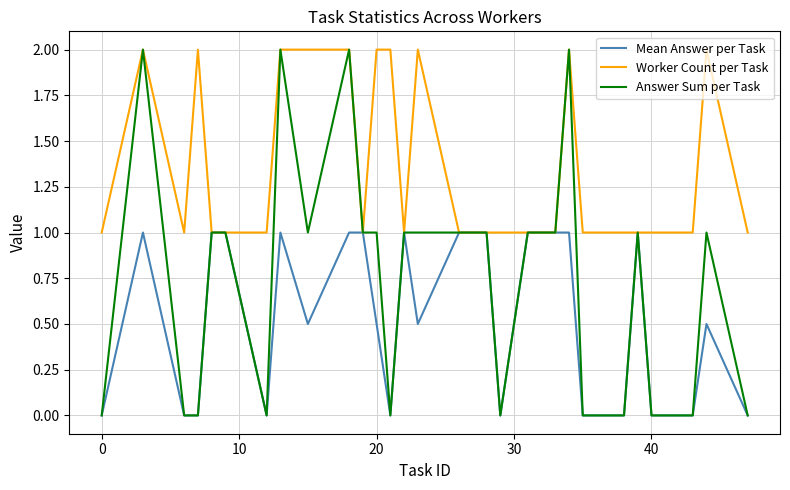

Which series has the widest spread of values?

Answer Sum per Task